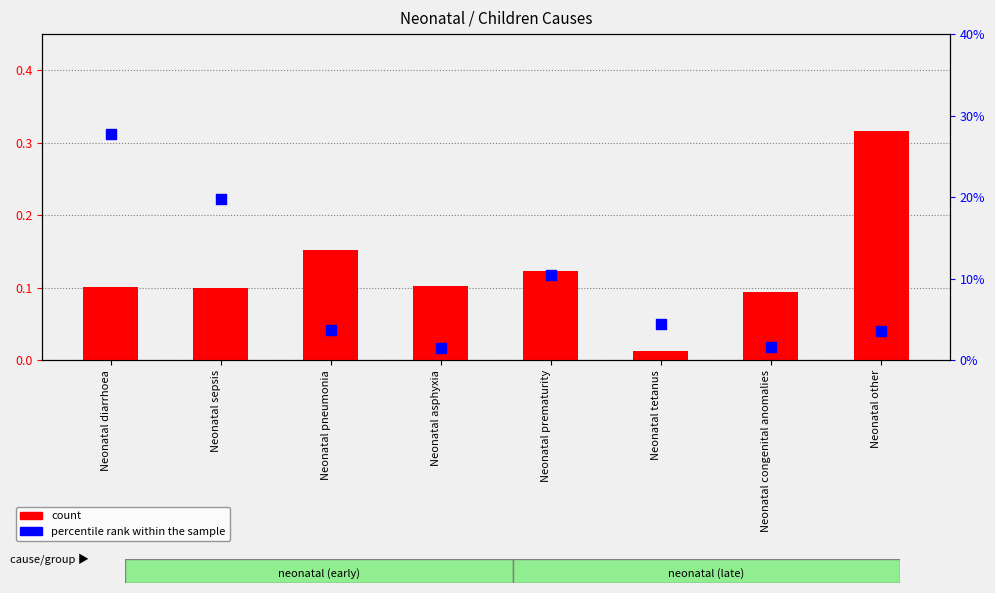

Which series contains the lowest Y value?

count